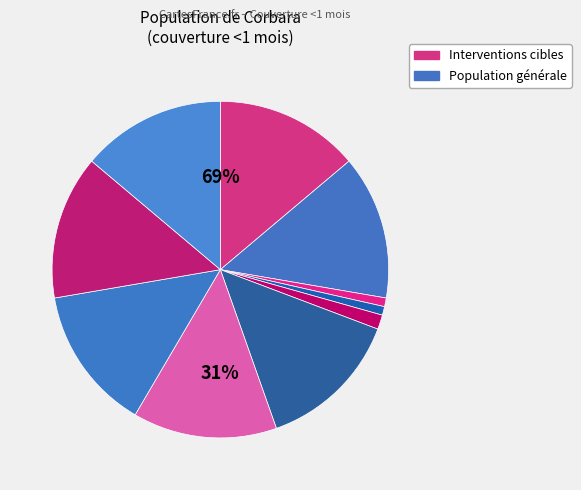

To the nearest percent, what portion does SRO+Zn pour le traitement de la diarrhée represent?

1%